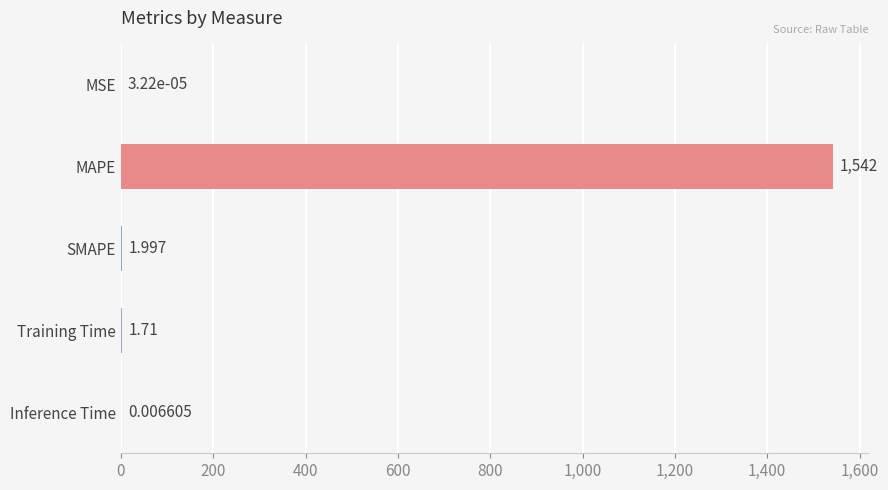

Are the bars horizontal?

Yes